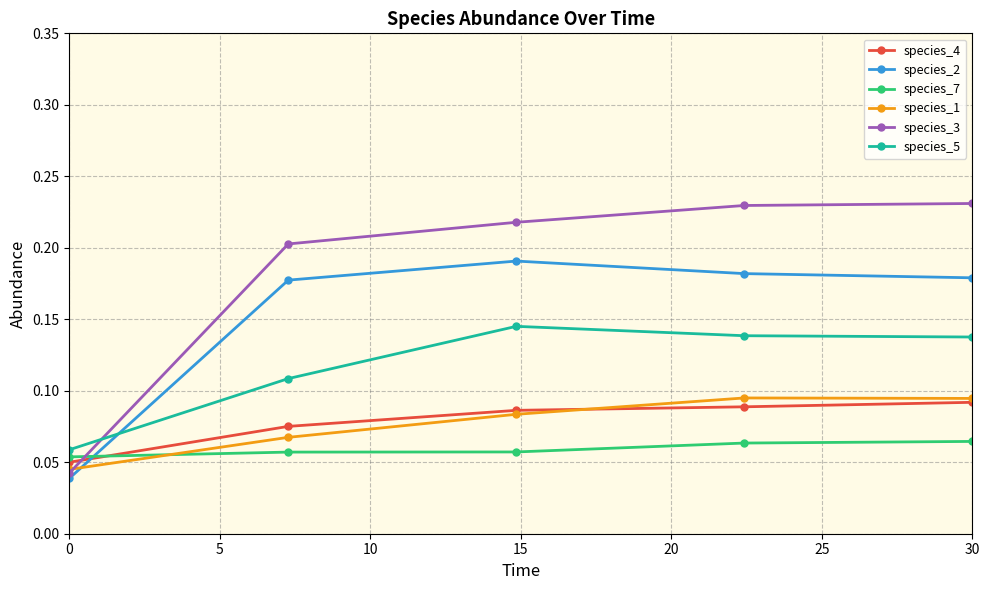

What are all the series names shown in the legend?

species_4, species_2, species_7, species_1, species_3, species_5